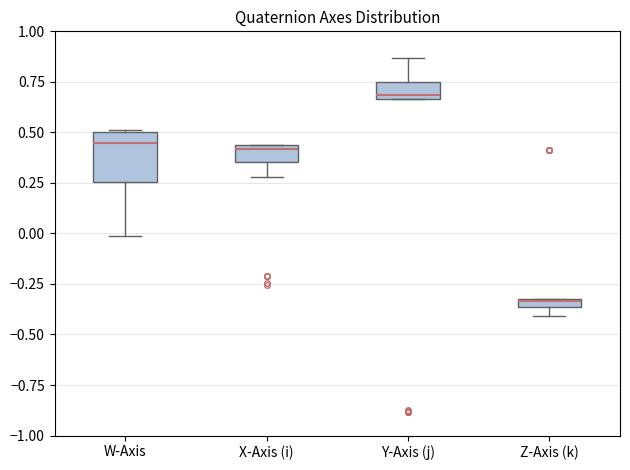

Which box has the highest median line?

Y-Axis (j)